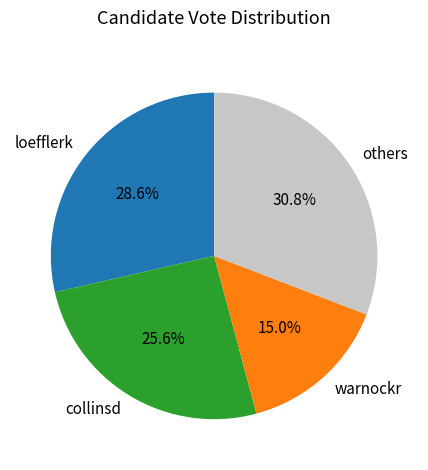

What is the smallest slice in the pie chart?

warnockr